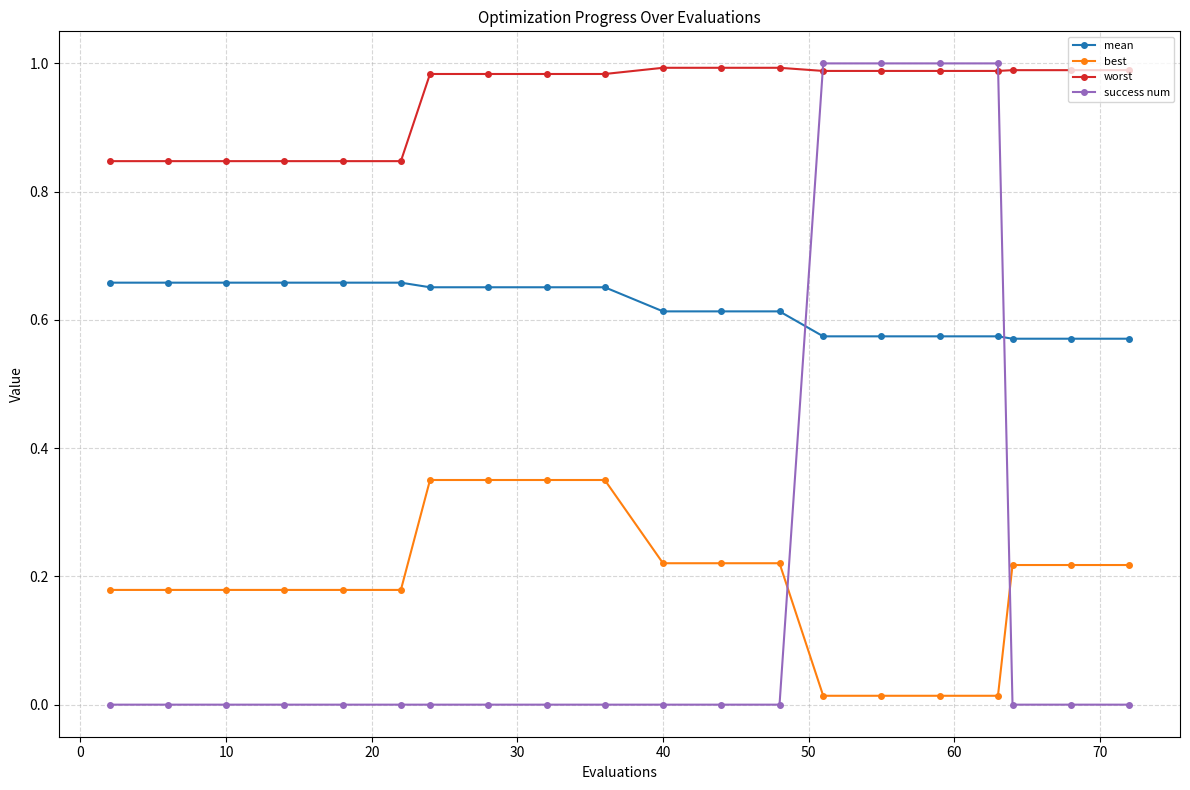

Which series has the largest total across all categories?

worst